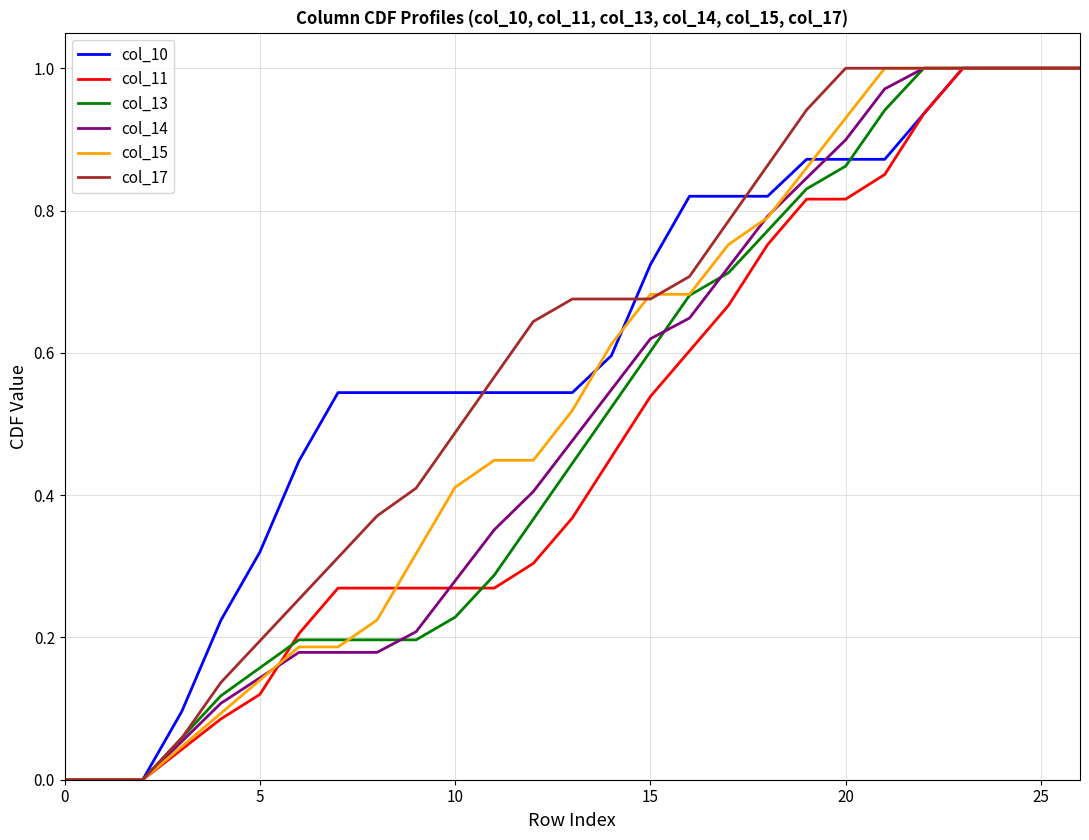

What are all the series names shown in the legend?

col_10, col_11, col_13, col_14, col_15, col_17